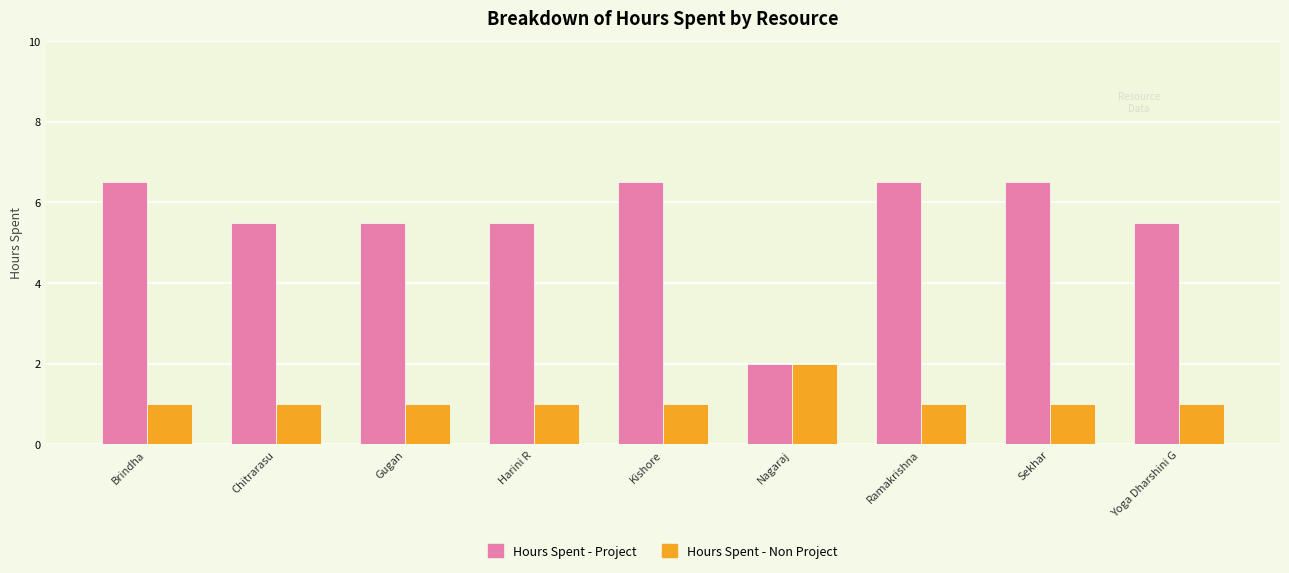

Reading left to right, extract all data points from this chart.

Hours Spent - Project: 6.5	5.5	5.5	5.5	6.5	2.0	6.5	6.5	5.5
Hours Spent - Non Project: 1.0	1.0	1.0	1.0	1.0	2.0	1.0	1.0	1.0